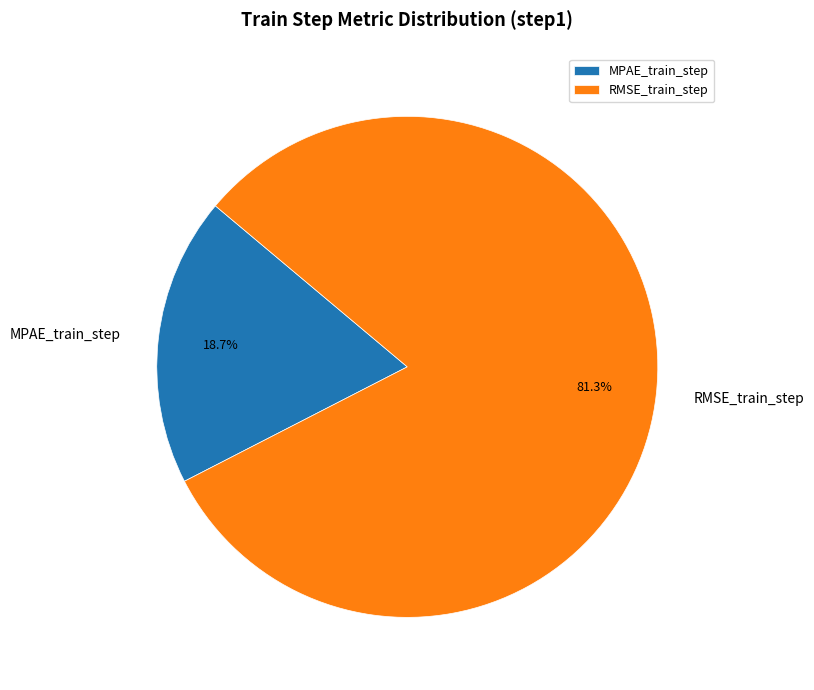

Is there a majority slice in this chart?

Yes